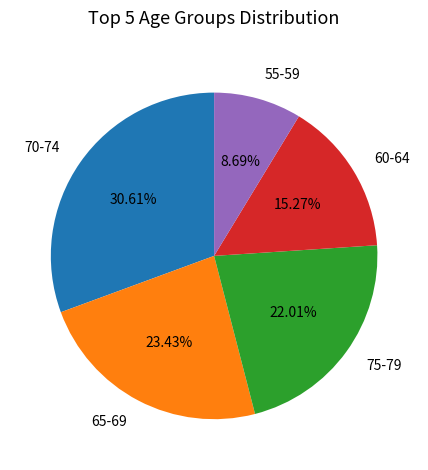

To the nearest percent, what is the average slice percentage?

20%